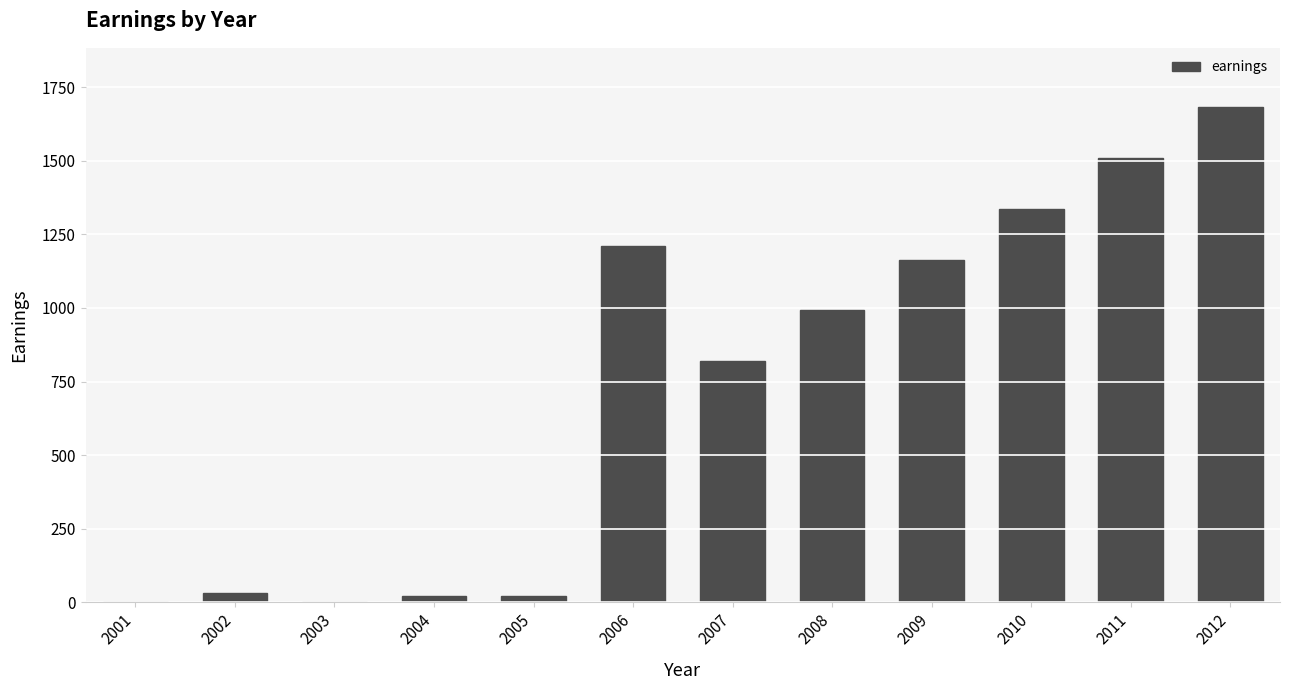

Between 2003 and 2011, which is larger?

2011